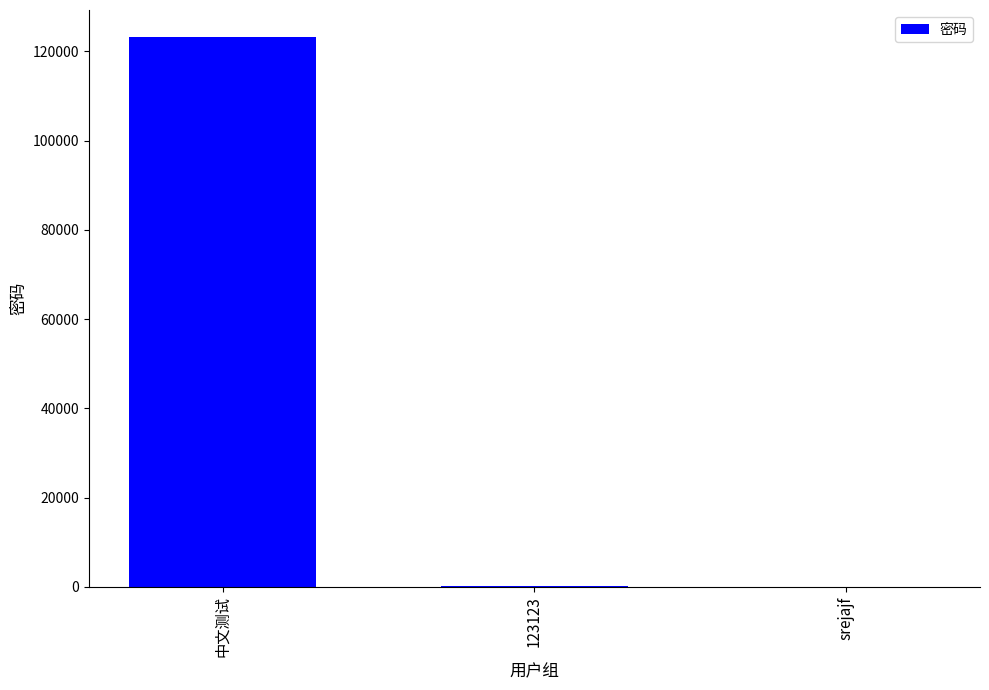

What is the sum of the values at srejajf and 123123?

135.0